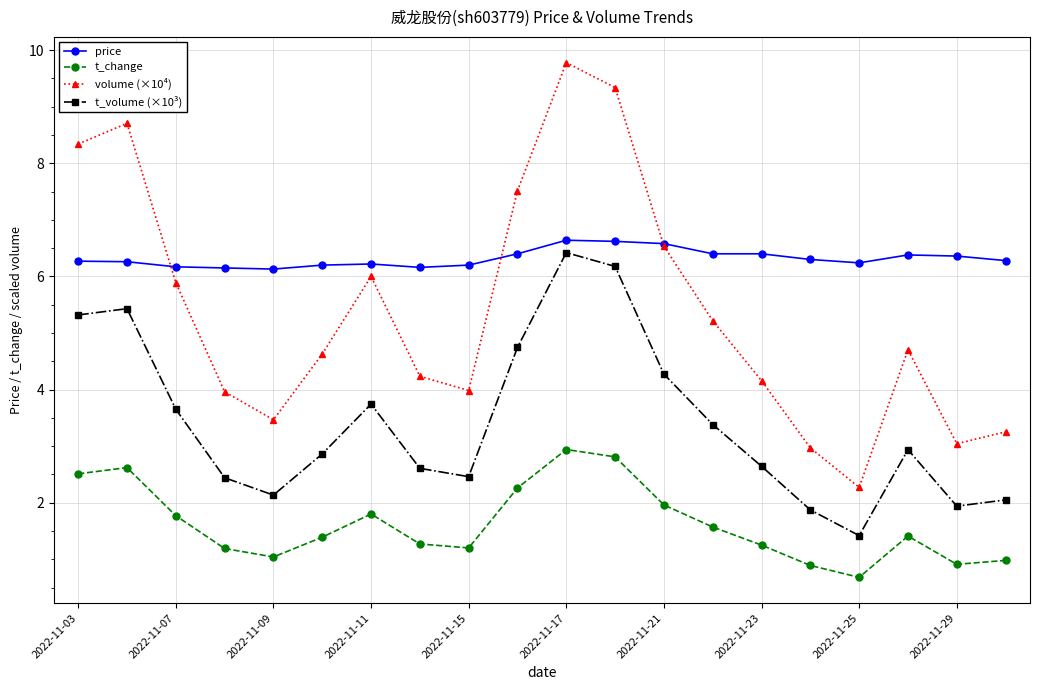

Rank the series by their average value, from lowest to highest.

t_change, t_volume (×10³), volume (×10⁴), price